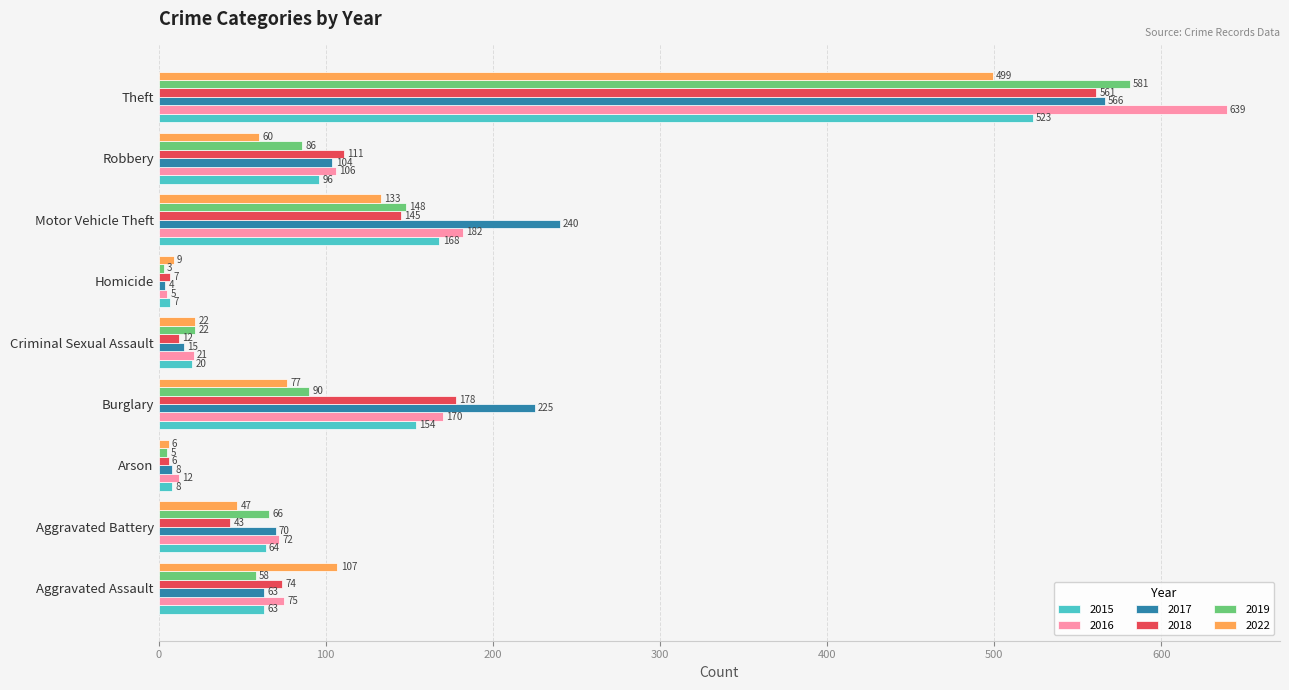

True or false: 2018 has a value of 6 at Arson.

True